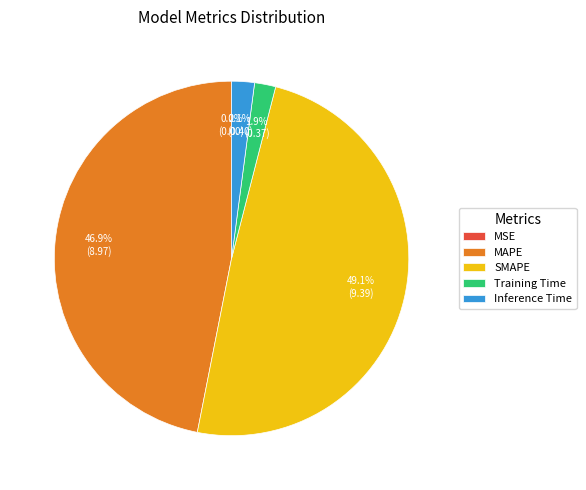

Is the sum of Training Time and Inference Time greater than half?

No